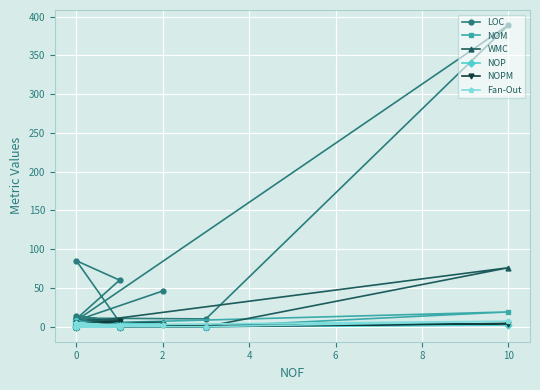

Does the chart display data point markers on the line(s)?

Yes